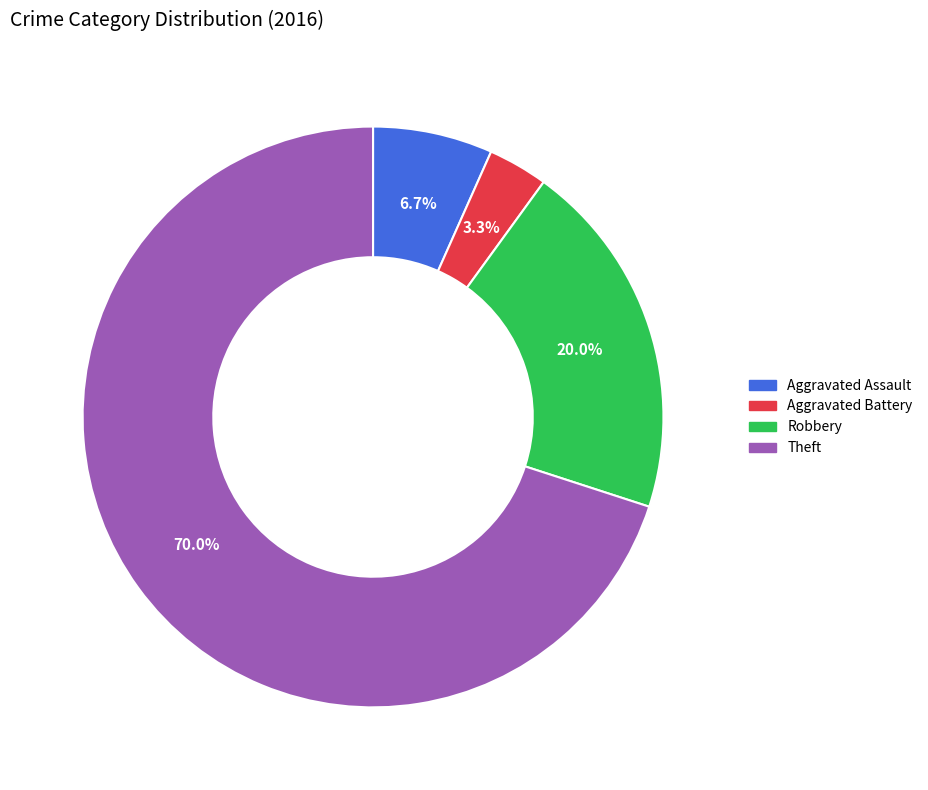

What portion of the pie excludes Aggravated Battery?

96.7%